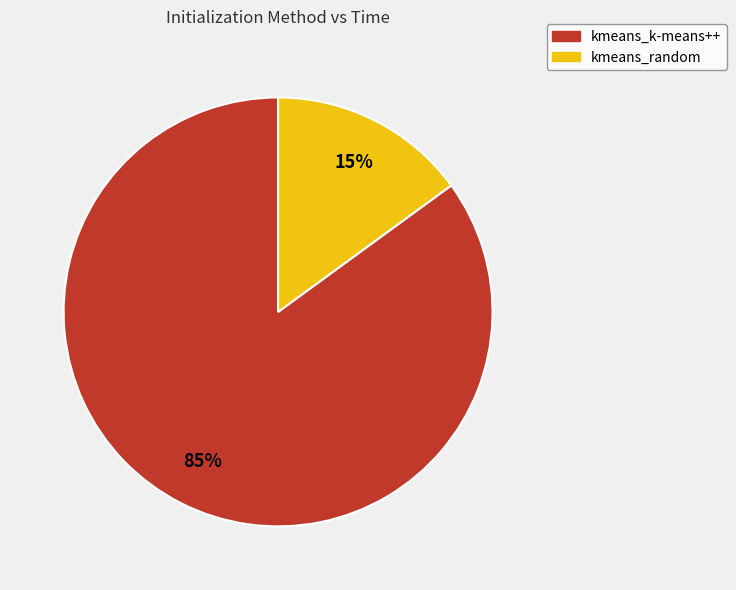

Does kmeans_random represent more than half of the total?

No